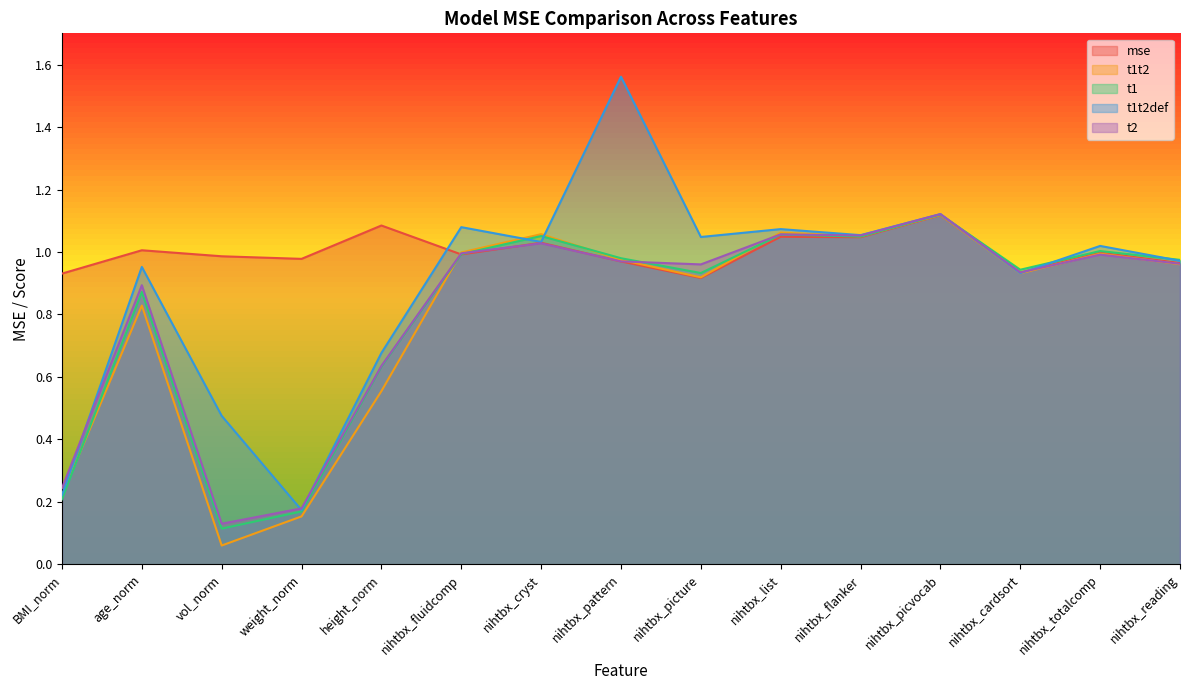

Where is the first local maximum for t2?

age_norm